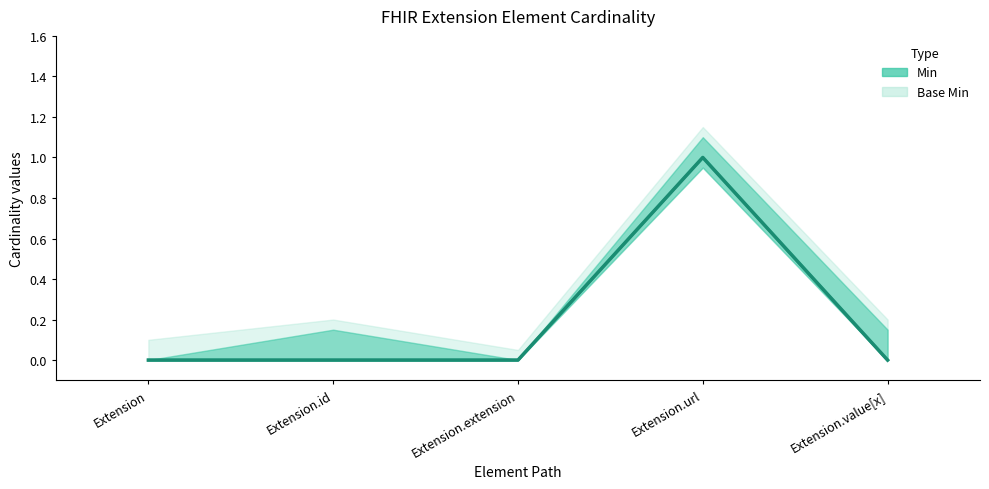

True or false: Min has more than 0 points higher than both neighbors.

True